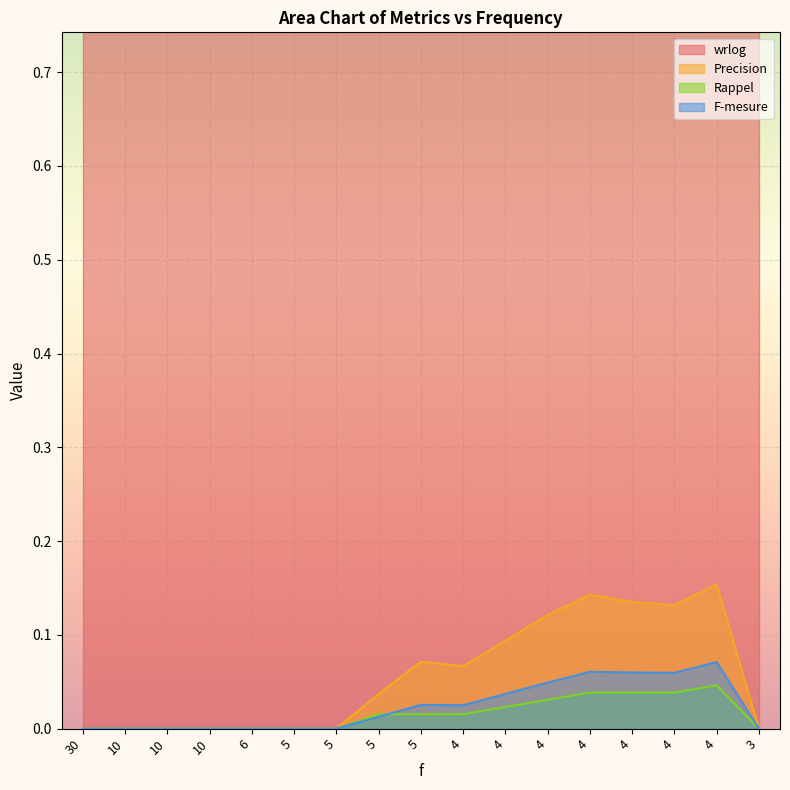

What is the total value across all series at 4?

0.1